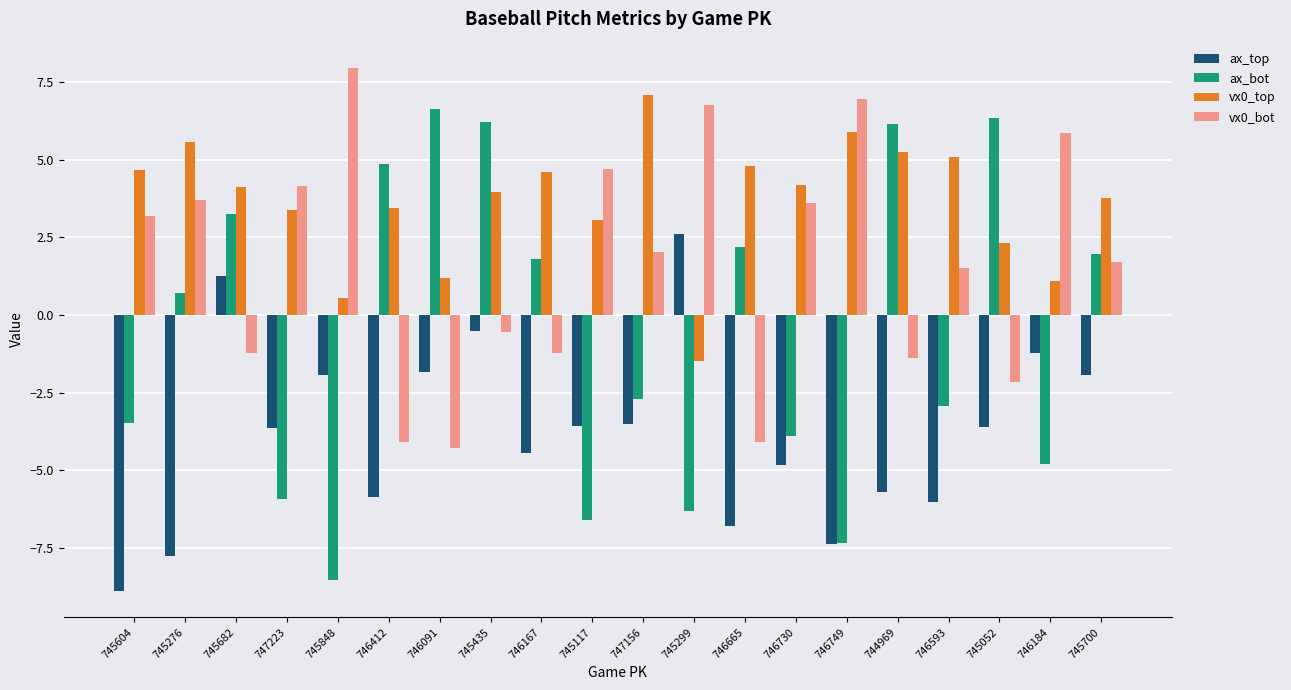

What is the total value across all series at 745848?

-2.0